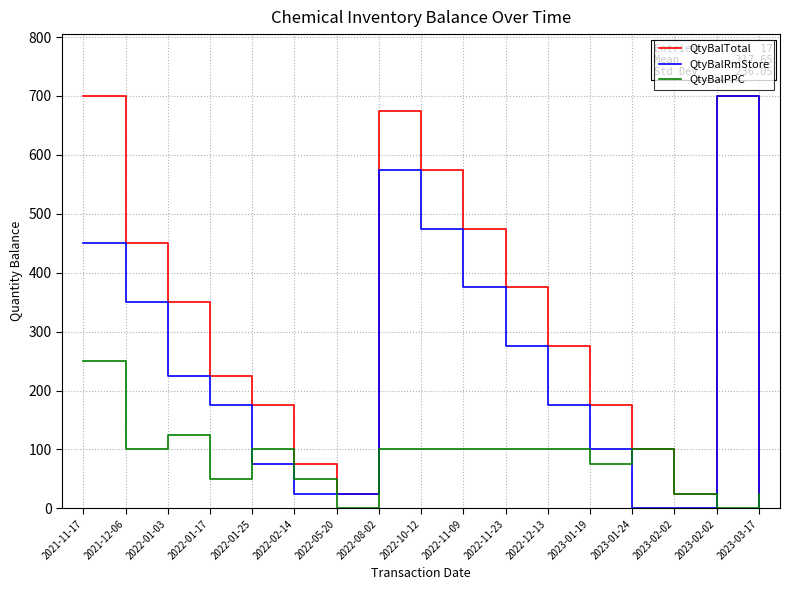

Does the chart have visible grid lines?

Yes